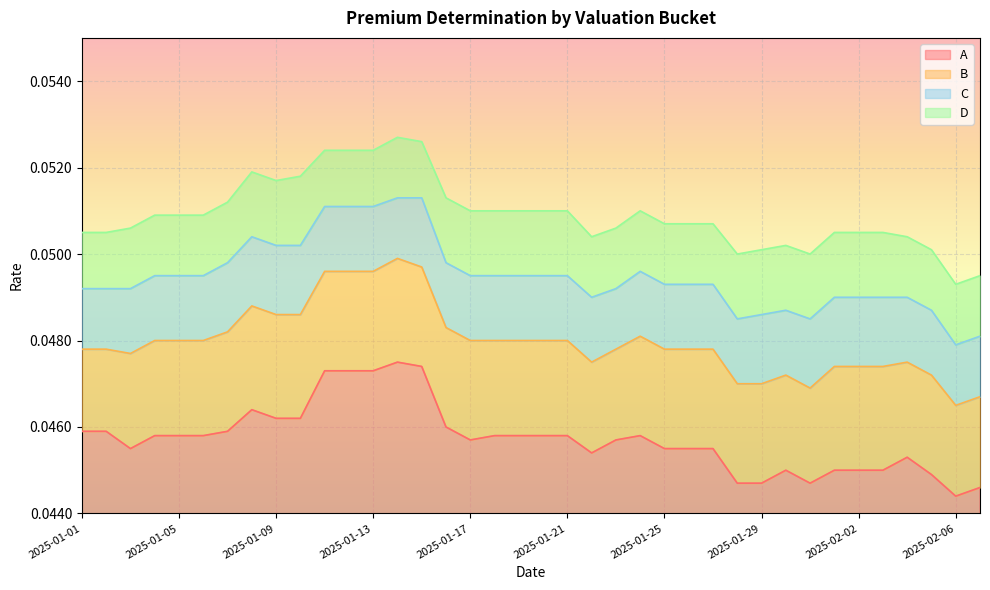

Reading left to right, extract all data points from this chart.

A: 2025-01-01=0.0	2025-01-02=0.0	2025-01-03=0.0	2025-01-04=0.0	2025-01-05=0.0	2025-01-06=0.0	2025-01-07=0.0	2025-01-08=0.0	2025-01-09=0.0	2025-01-10=0.0	2025-01-11=0.0	2025-01-12=0.0	2025-01-13=0.0	2025-01-14=0.0	2025-01-15=0.0	2025-01-16=0.0	2025-01-17=0.0	2025-01-18=0.0	2025-01-19=0.0	2025-01-20=0.0	2025-01-21=0.0	2025-01-22=0.0	2025-01-23=0.0	2025-01-24=0.0	2025-01-25=0.0	2025-01-26=0.0	2025-01-27=0.0	2025-01-28=0.0	2025-01-29=0.0	2025-01-30=0.0	2025-01-31=0.0	2025-02-01=0.0	2025-02-02=0.0	2025-02-03=0.0	2025-02-04=0.0	2025-02-05=0.0	2025-02-06=0.0	2025-02-07=0.0
B: 2025-01-01=0.0	2025-01-02=0.0	2025-01-03=0.0	2025-01-04=0.0	2025-01-05=0.0	2025-01-06=0.0	2025-01-07=0.0	2025-01-08=0.0	2025-01-09=0.0	2025-01-10=0.0	2025-01-11=0.0	2025-01-12=0.0	2025-01-13=0.0	2025-01-14=0.0	2025-01-15=0.0	2025-01-16=0.0	2025-01-17=0.0	2025-01-18=0.0	2025-01-19=0.0	2025-01-20=0.0	2025-01-21=0.0	2025-01-22=0.0	2025-01-23=0.0	2025-01-24=0.0	2025-01-25=0.0	2025-01-26=0.0	2025-01-27=0.0	2025-01-28=0.0	2025-01-29=0.0	2025-01-30=0.0	2025-01-31=0.0	2025-02-01=0.0	2025-02-02=0.0	2025-02-03=0.0	2025-02-04=0.0	2025-02-05=0.0	2025-02-06=0.0	2025-02-07=0.0
C: 2025-01-01=0.0	2025-01-02=0.0	2025-01-03=0.0	2025-01-04=0.0	2025-01-05=0.0	2025-01-06=0.0	2025-01-07=0.0	2025-01-08=0.1	2025-01-09=0.1	2025-01-10=0.1	2025-01-11=0.1	2025-01-12=0.1	2025-01-13=0.1	2025-01-14=0.1	2025-01-15=0.1	2025-01-16=0.0	2025-01-17=0.0	2025-01-18=0.0	2025-01-19=0.0	2025-01-20=0.0	2025-01-21=0.0	2025-01-22=0.0	2025-01-23=0.0	2025-01-24=0.0	2025-01-25=0.0	2025-01-26=0.0	2025-01-27=0.0	2025-01-28=0.0	2025-01-29=0.0	2025-01-30=0.0	2025-01-31=0.0	2025-02-01=0.0	2025-02-02=0.0	2025-02-03=0.0	2025-02-04=0.0	2025-02-05=0.0	2025-02-06=0.0	2025-02-07=0.0
D: 2025-01-01=0.1	2025-01-02=0.1	2025-01-03=0.1	2025-01-04=0.1	2025-01-05=0.1	2025-01-06=0.1	2025-01-07=0.1	2025-01-08=0.1	2025-01-09=0.1	2025-01-10=0.1	2025-01-11=0.1	2025-01-12=0.1	2025-01-13=0.1	2025-01-14=0.1	2025-01-15=0.1	2025-01-16=0.1	2025-01-17=0.1	2025-01-18=0.1	2025-01-19=0.1	2025-01-20=0.1	2025-01-21=0.1	2025-01-22=0.1	2025-01-23=0.1	2025-01-24=0.1	2025-01-25=0.1	2025-01-26=0.1	2025-01-27=0.1	2025-01-28=0.1	2025-01-29=0.1	2025-01-30=0.1	2025-01-31=0.1	2025-02-01=0.1	2025-02-02=0.1	2025-02-03=0.1	2025-02-04=0.1	2025-02-05=0.1	2025-02-06=0.0	2025-02-07=0.0